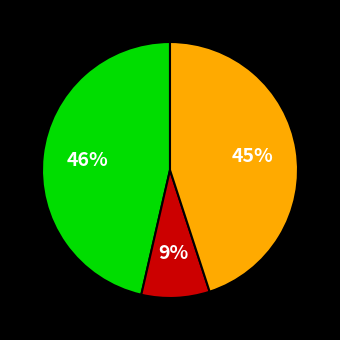

To the nearest percent, what is the average slice percentage?

33%